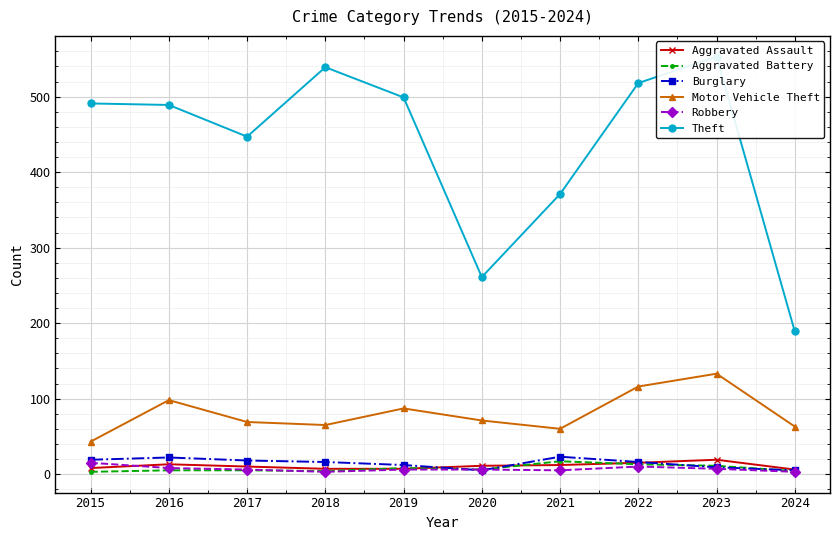

Between 2022 and 2015, which is larger?

2022